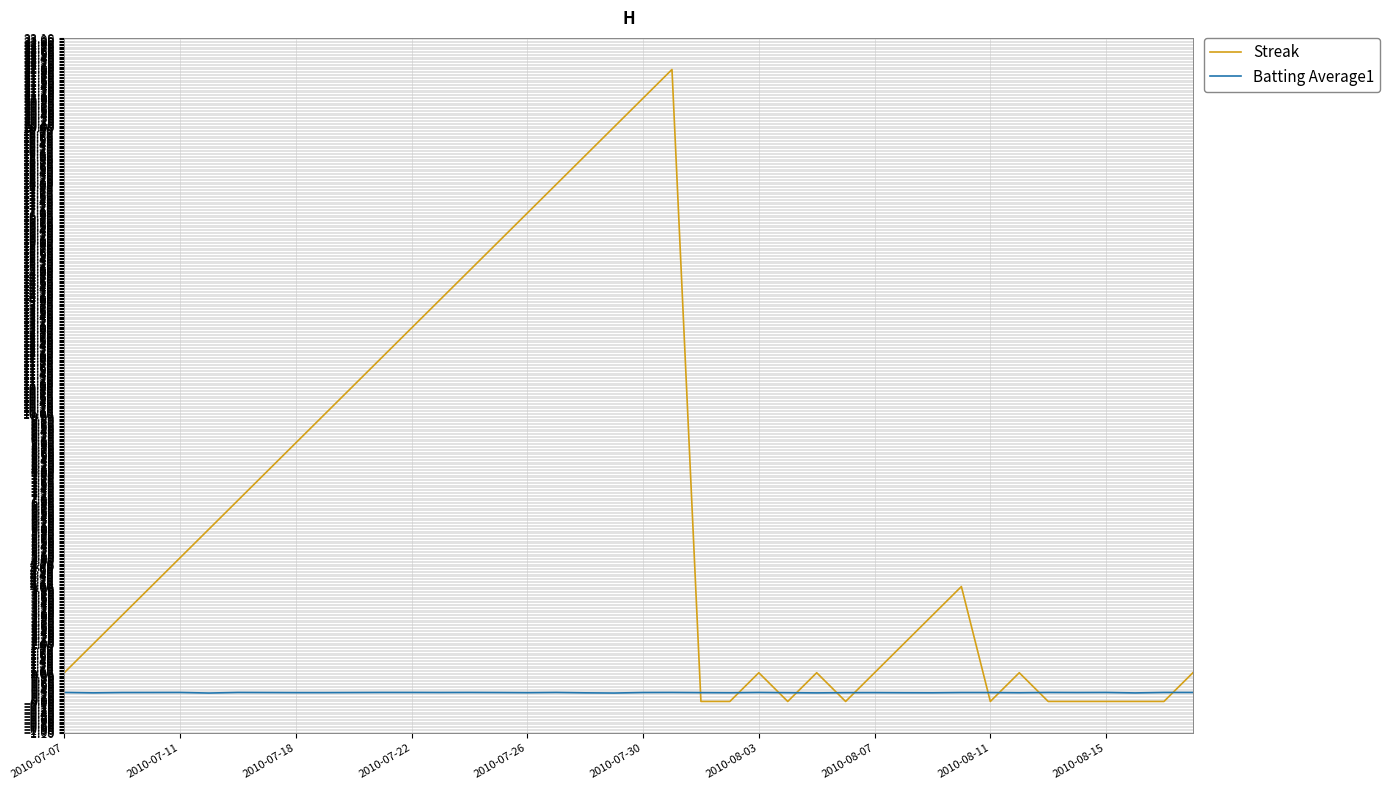

Which series has the largest total across all categories?

Streak